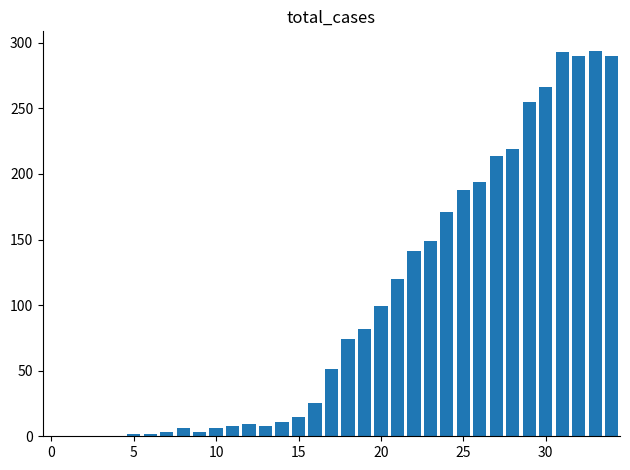

What is the maximum value shown in the chart?

294